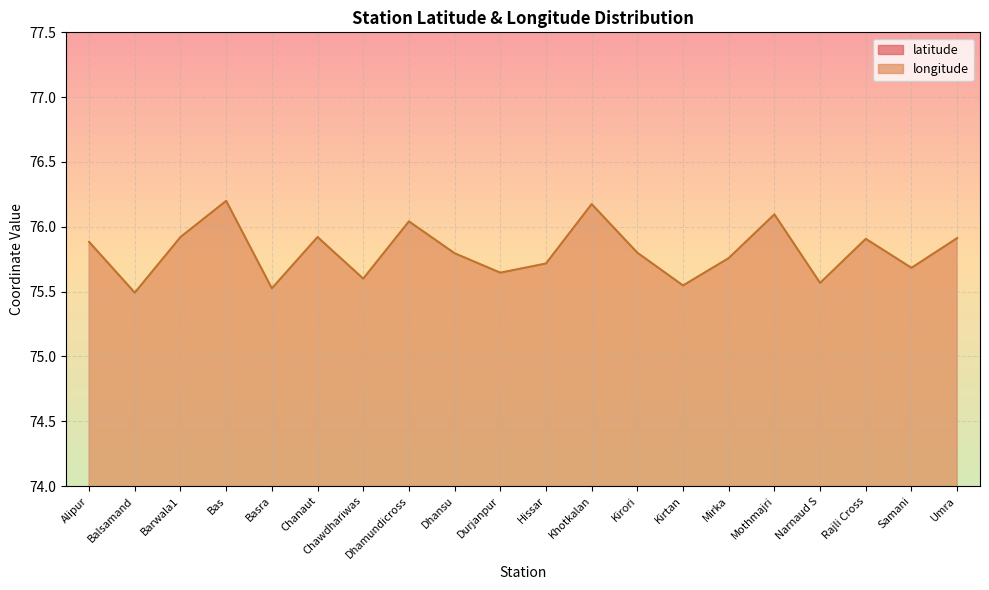

What is the label of the 16th point from the left?

Mothmajri